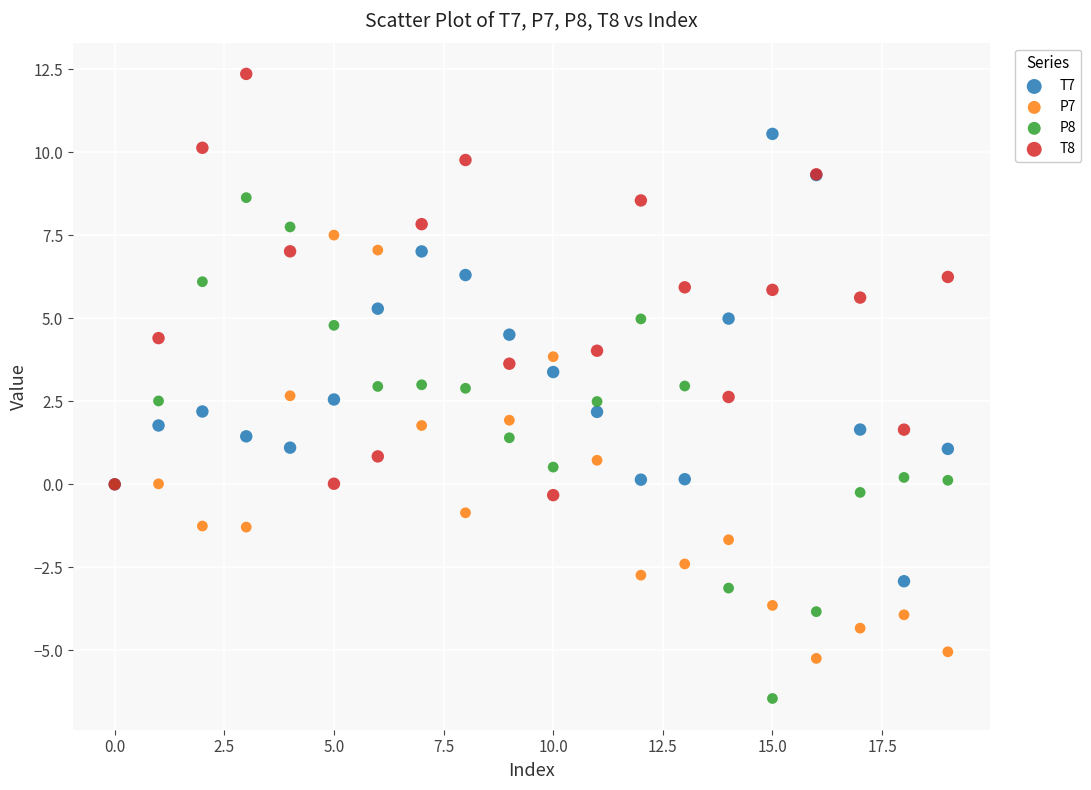

Which series reaches the maximum Y coordinate?

T8